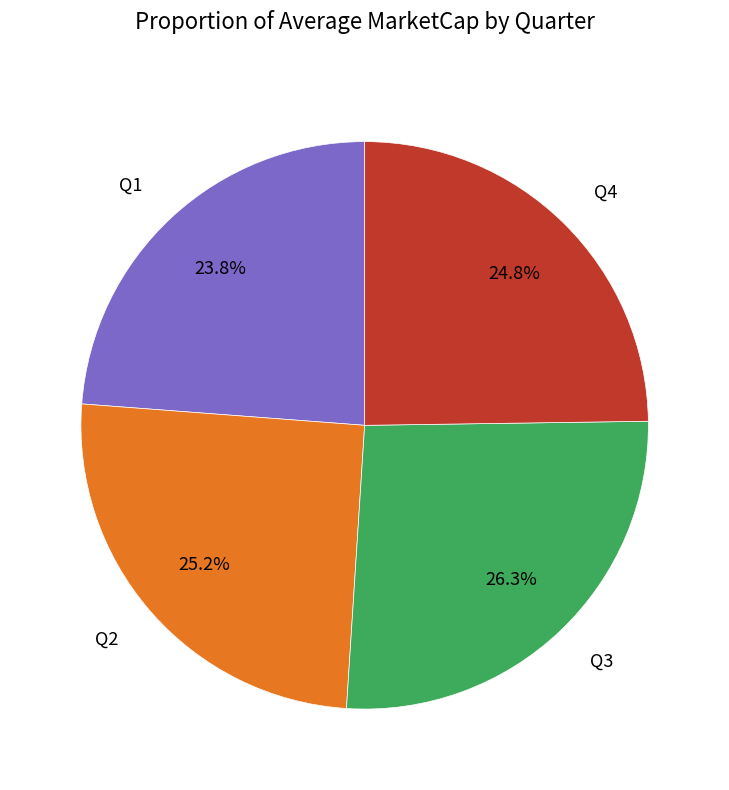

Is there any slice that represents more than half of the pie?

No